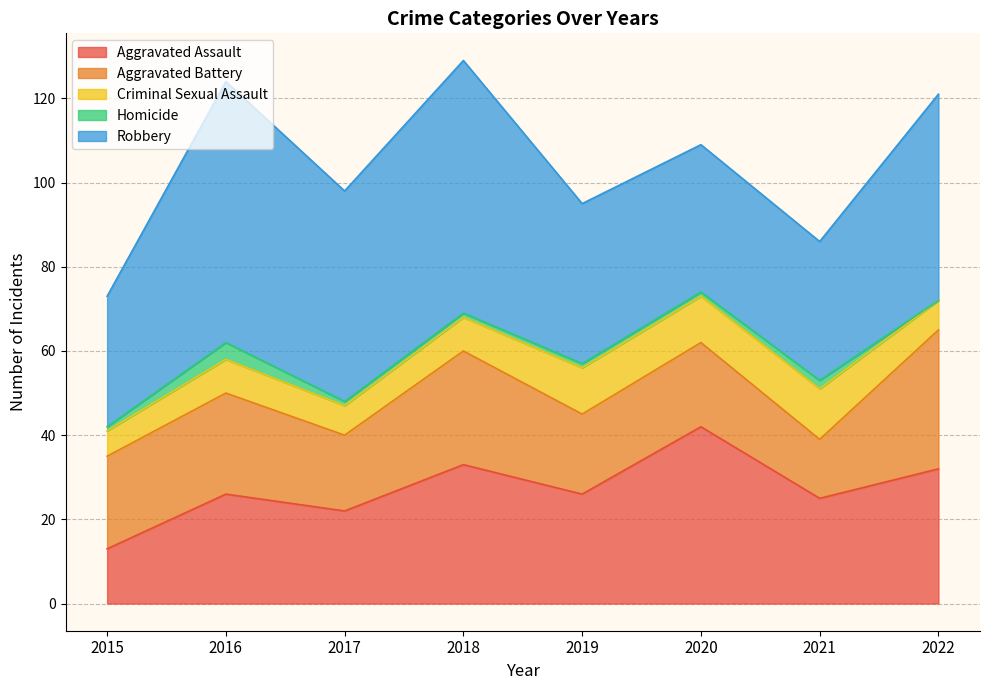

How many lines are shown in the chart?

5